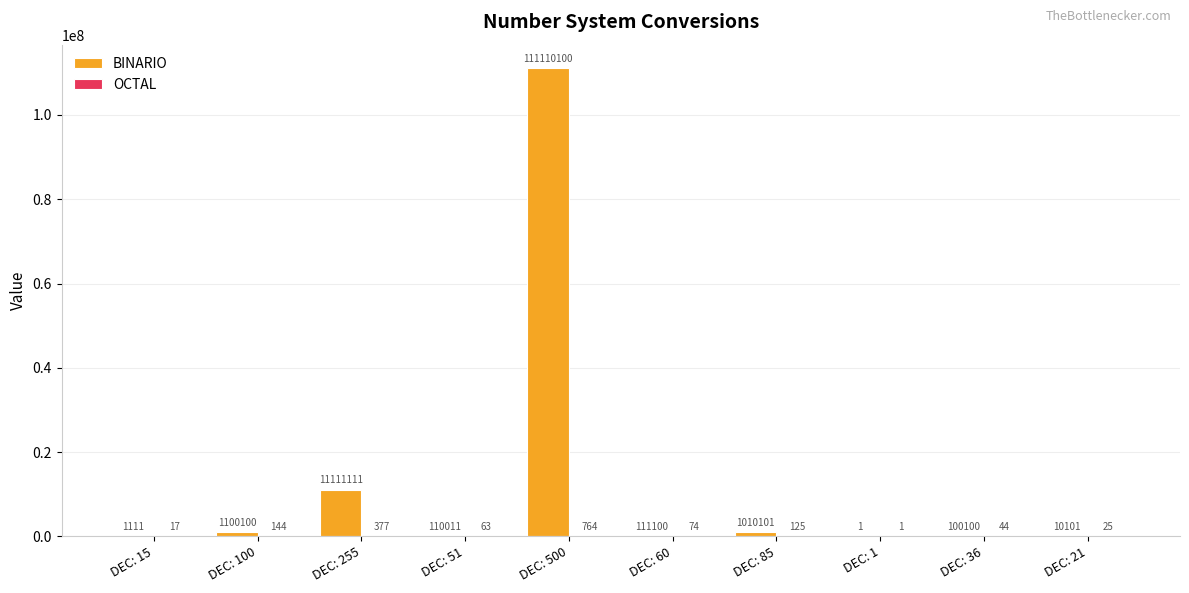

Which series has the largest total across all categories?

BINARIO